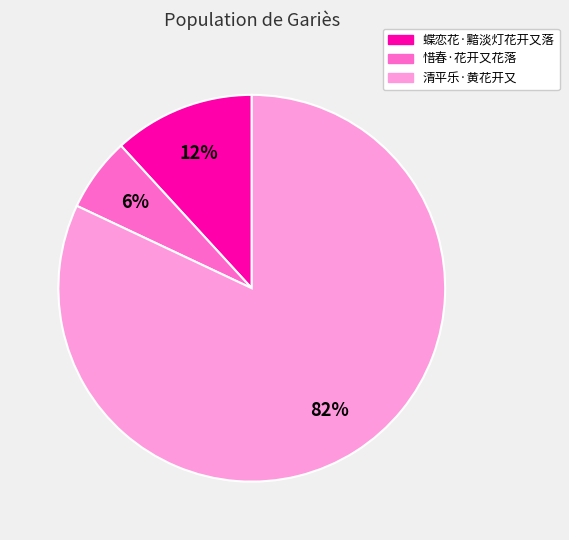

Which has a higher value, 清平乐·黄花开又 or 蝶恋花·黯淡灯花开又落?

清平乐·黄花开又